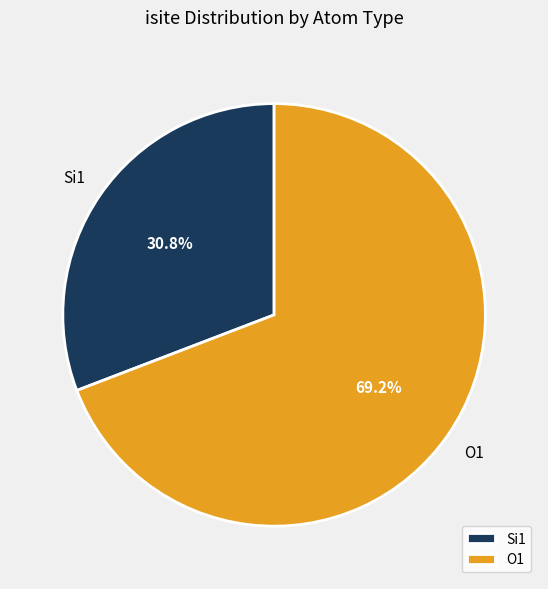

How much of the chart is everything except O1?

30.8%